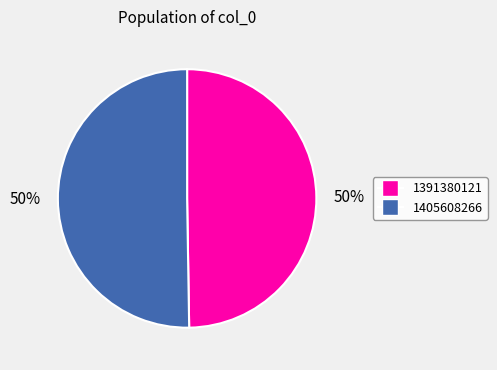

Combined, do 1405608266 and 1391380121 account for over 50%?

Yes